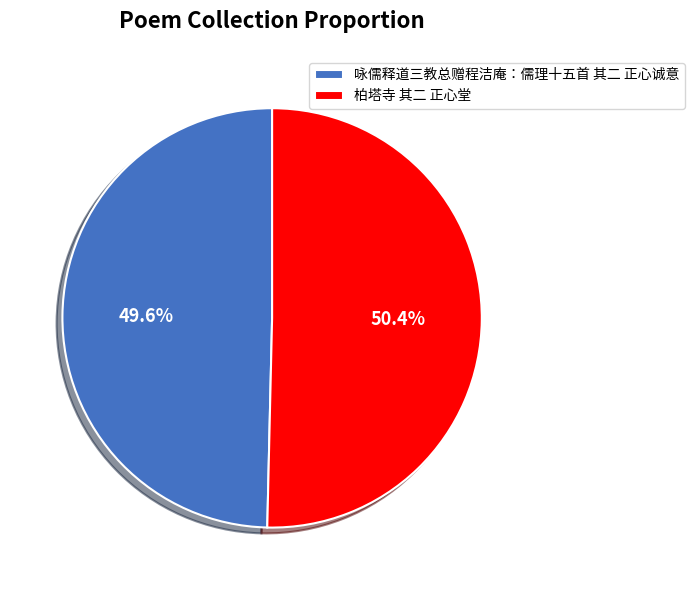

To the nearest percent, what is the average slice percentage?

50%